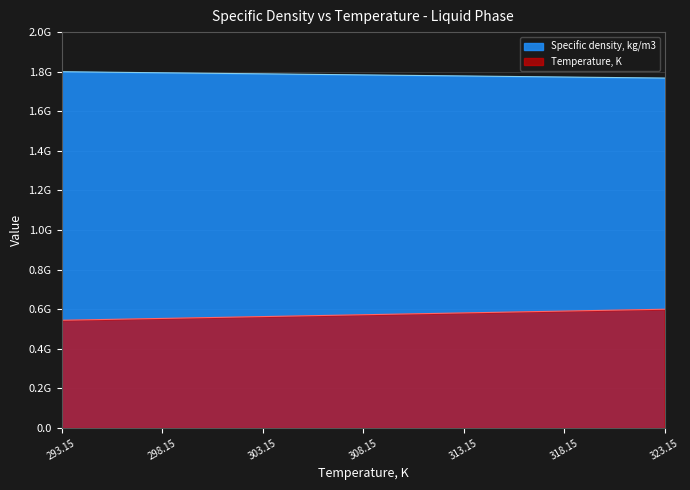

What are all the series names shown in the legend?

Specific density, kg/m3, Temperature, K